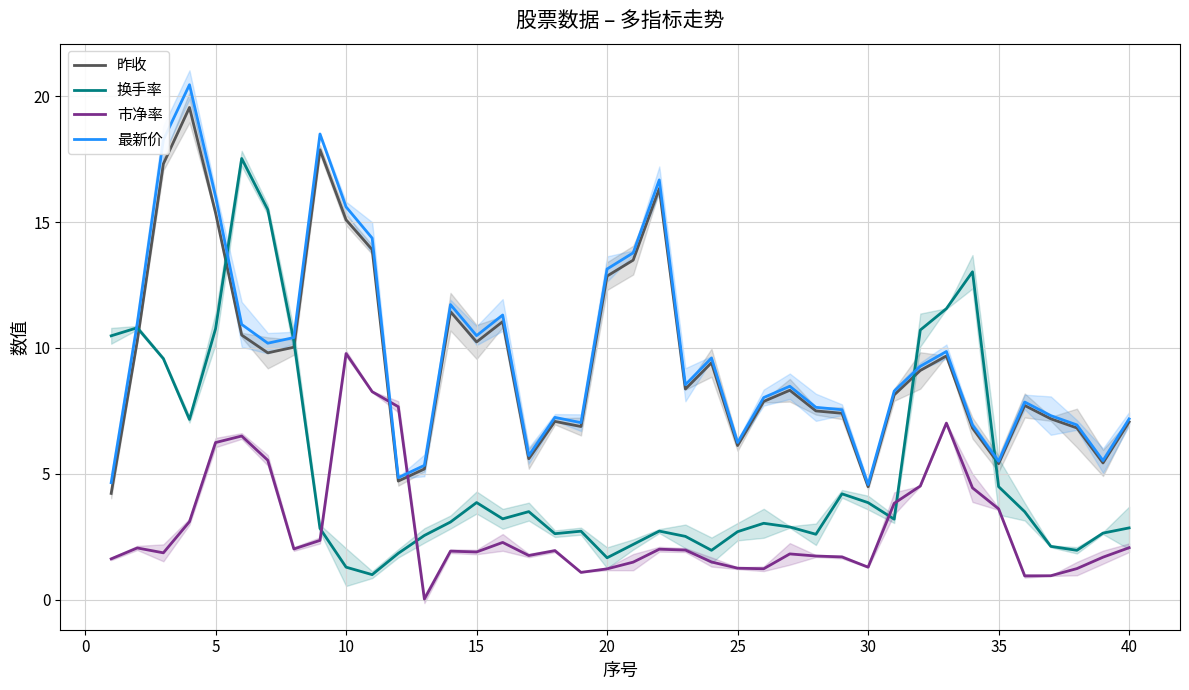

How many data points in 换手率 are less than 3?

19